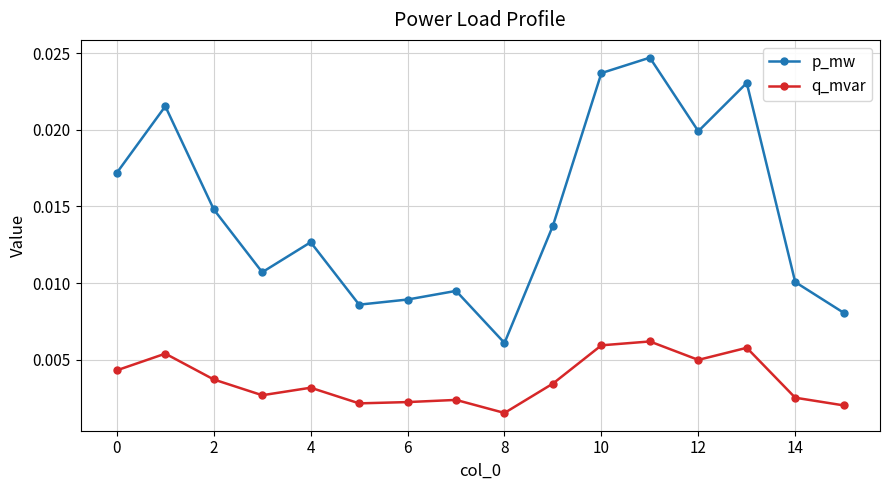

Count the p_mw values in the range 0 to 1.

16